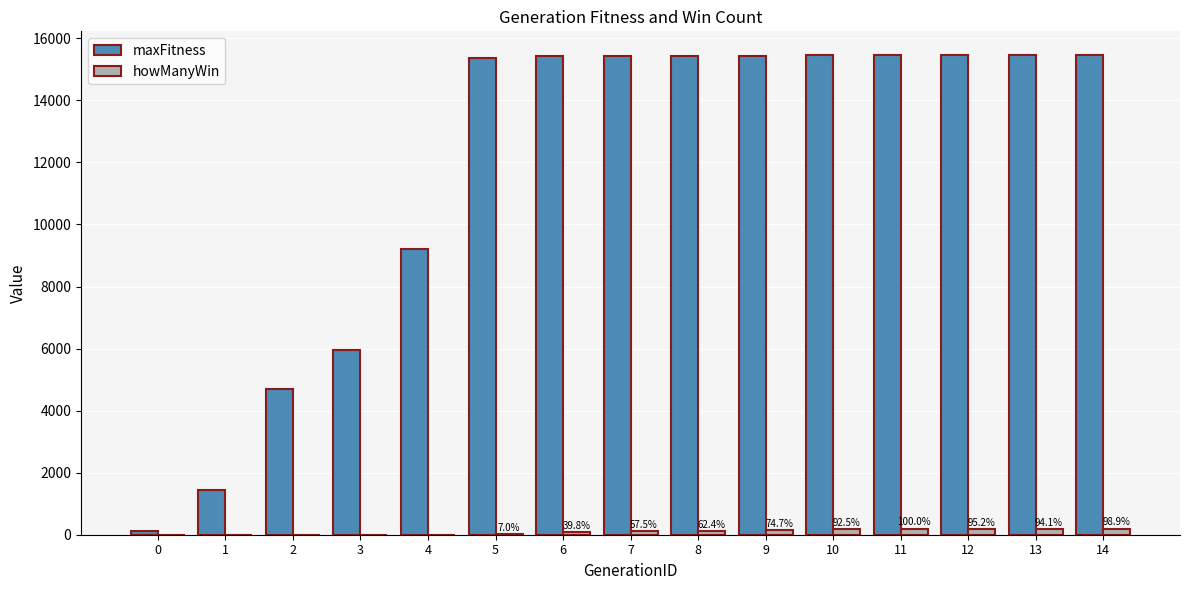

Is the value of howManyWin at 4 greater than the value of maxFitness at 2?

No